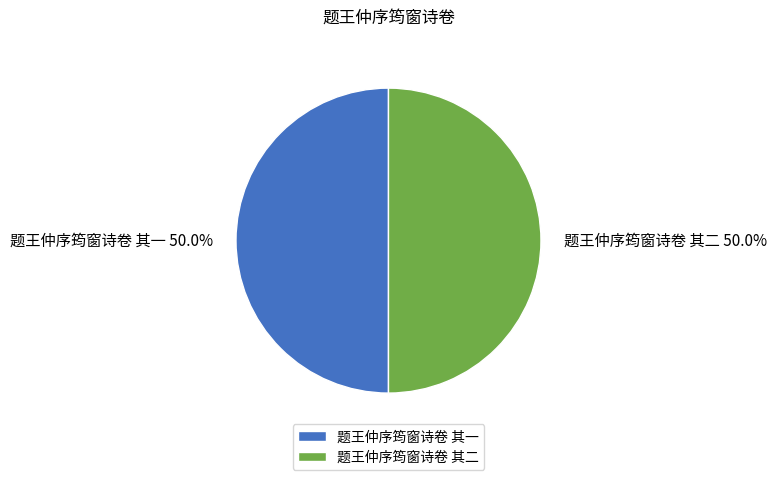

To the nearest percent, what is the combined percentage of 题王仲序筠窗诗卷 其二 and 题王仲序筠窗诗卷 其一?

100%